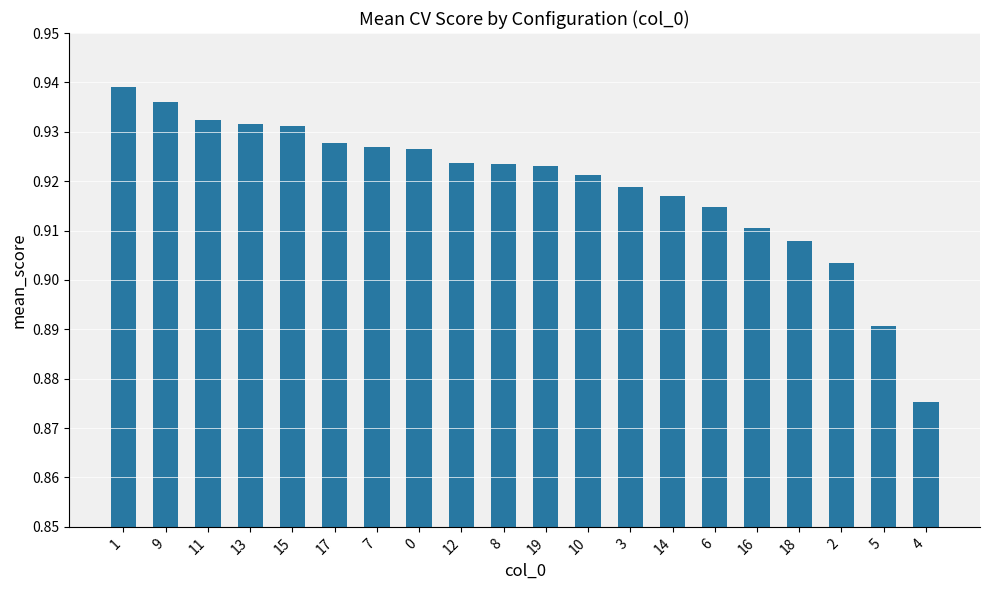

How many values are between 0 and 1?

20